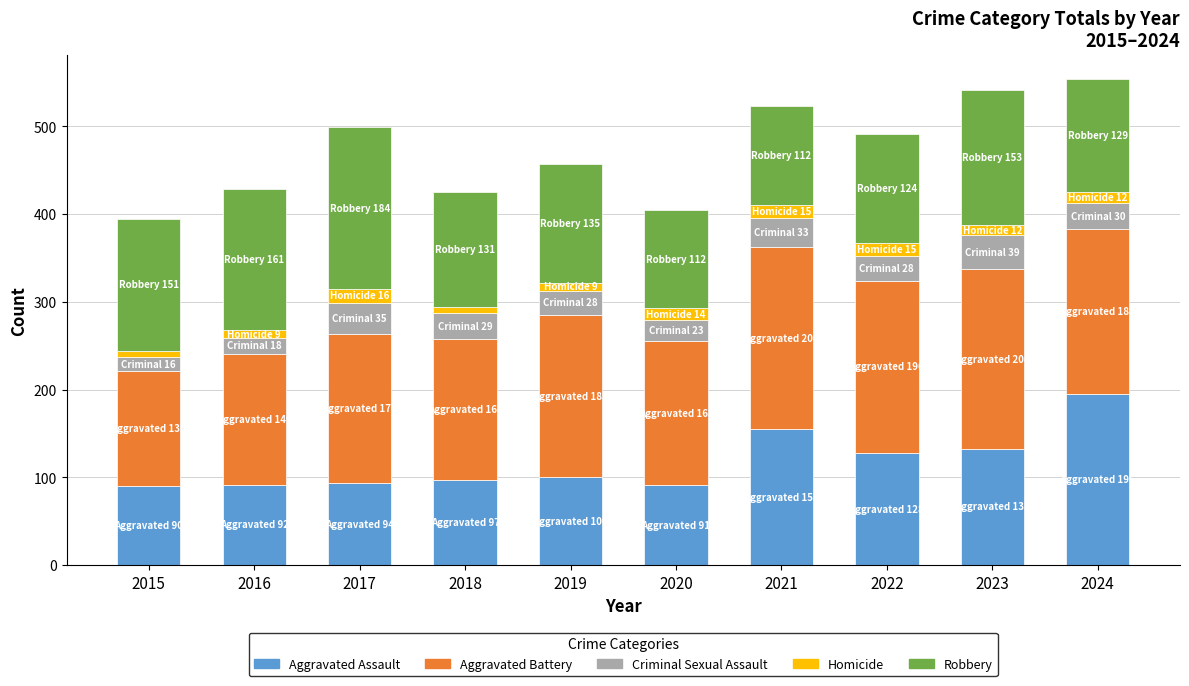

What is the total value across all series at 2020?

405